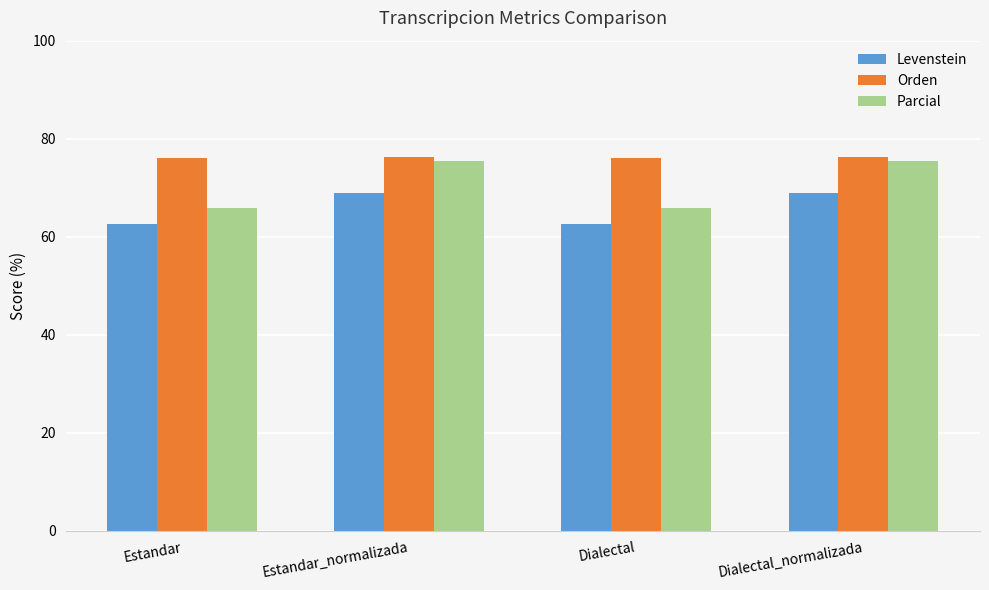

How many values in the Levenstein series are below 68?

2